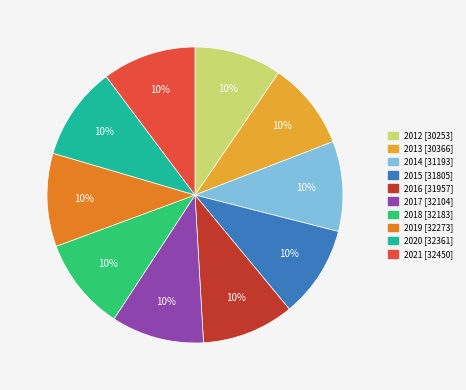

Count the number of slices in the pie.

10